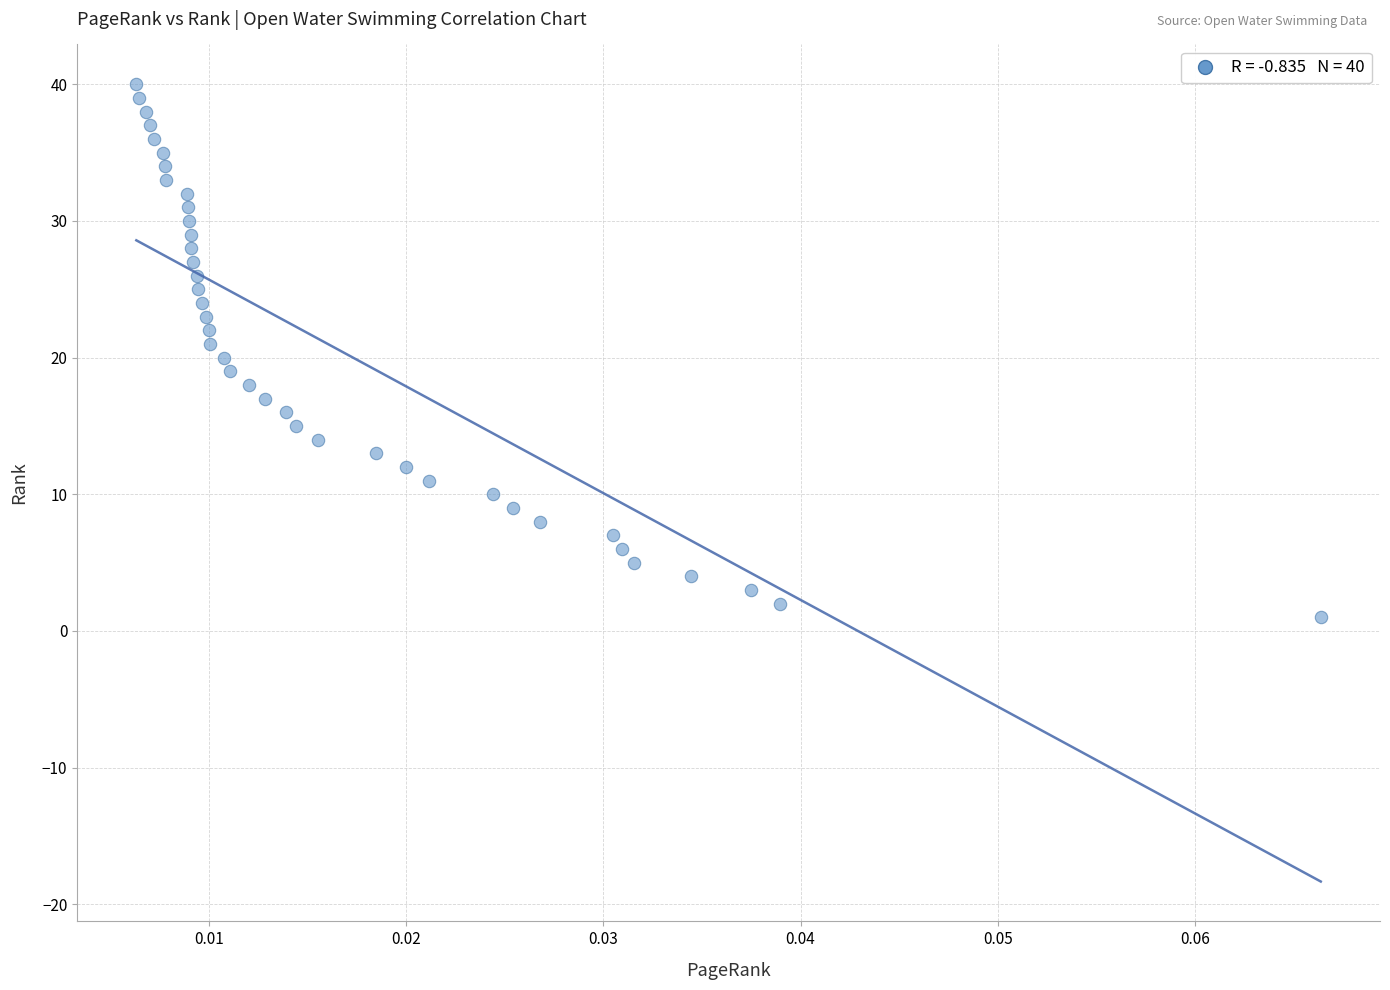

What is the range of Y values (max minus min)?

39